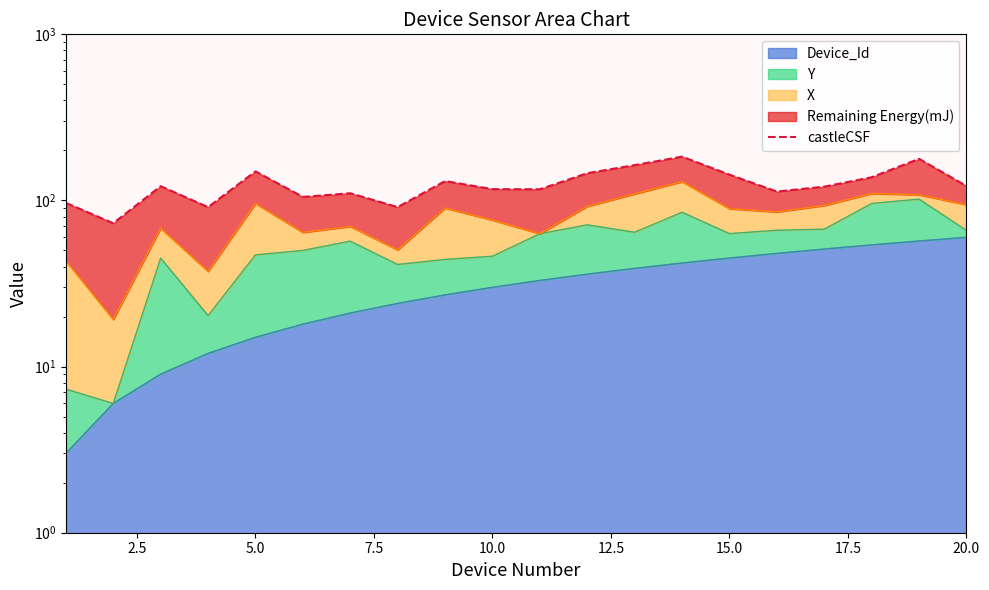

How many lines are shown in the chart?

1